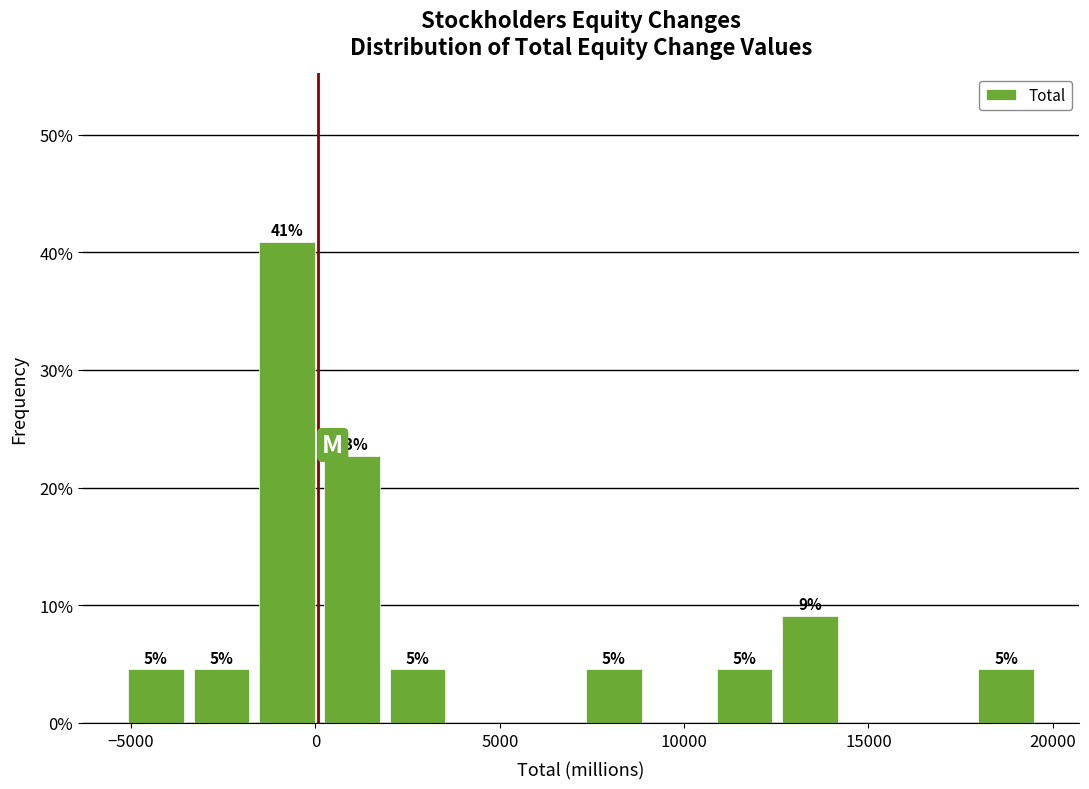

Read against the x-axis, roughly where is the centre of the tallest bar?

-1000